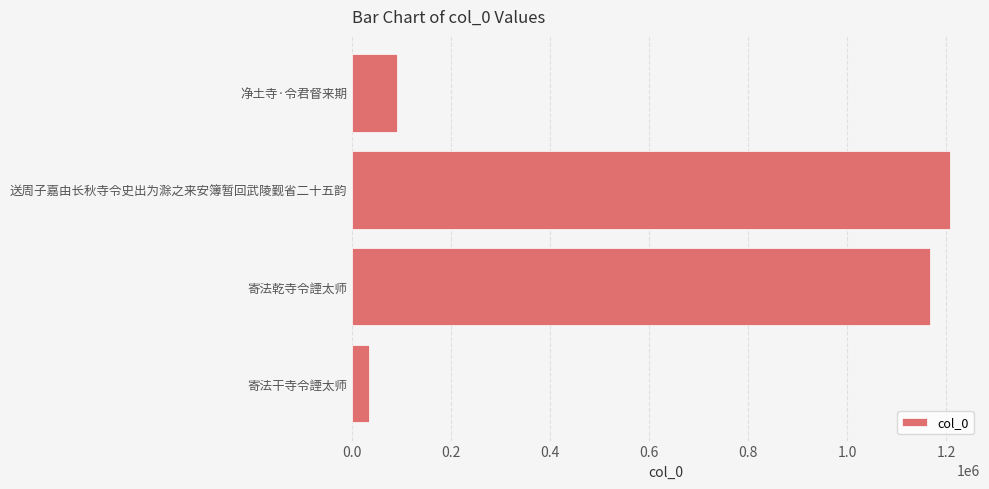

Which has a higher value, 送周子嘉由长秋寺令史出为滁之来安簿暂回武陵觐省二十五韵 or 净土寺·令君督来期?

送周子嘉由长秋寺令史出为滁之来安簿暂回武陵觐省二十五韵